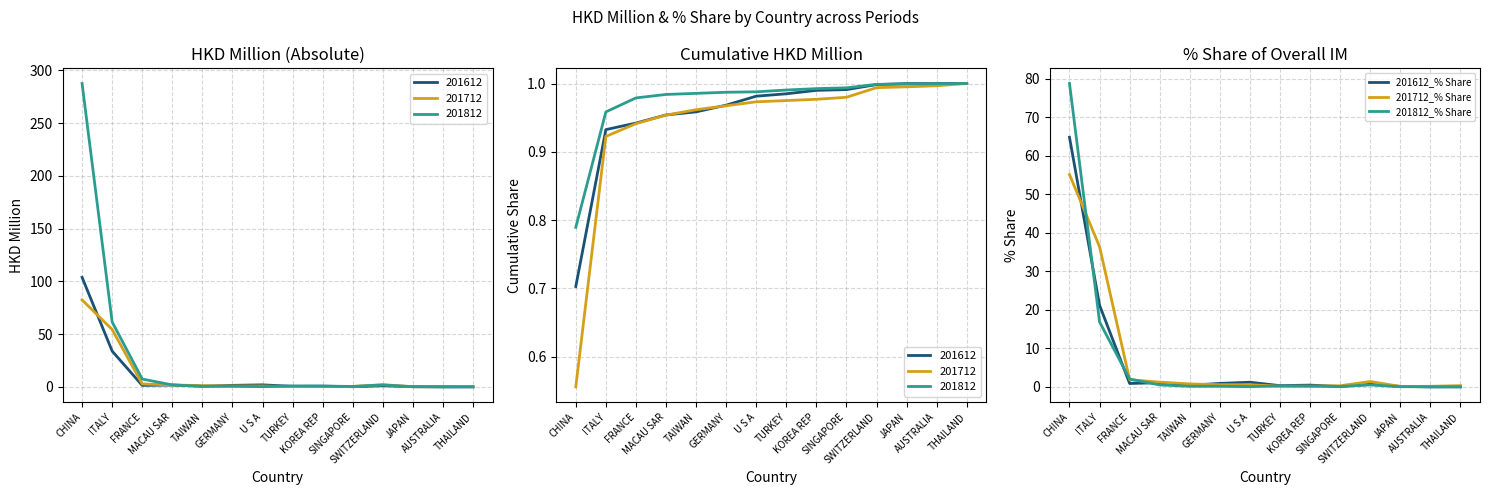

The 201612_% Share series shows 13.9 at ITALY. True or false?

False